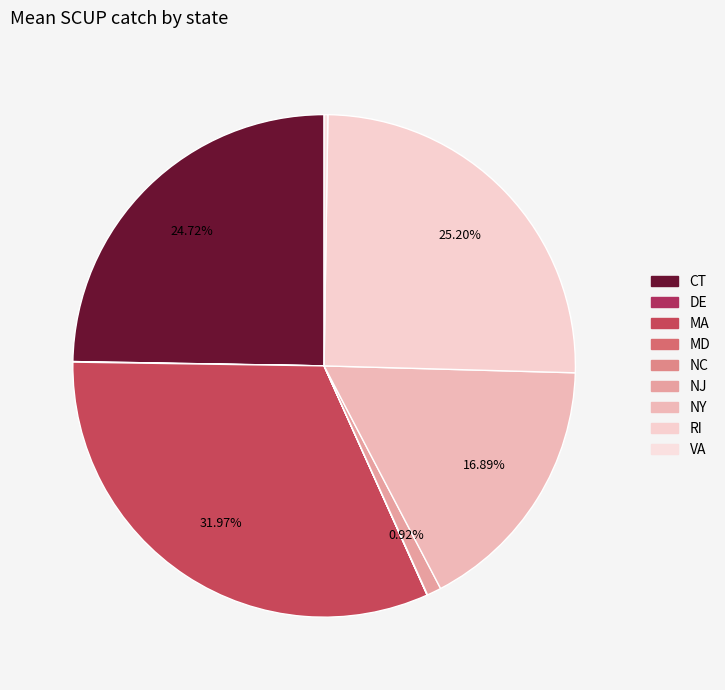

To the nearest percent, what portion does MA represent?

32%